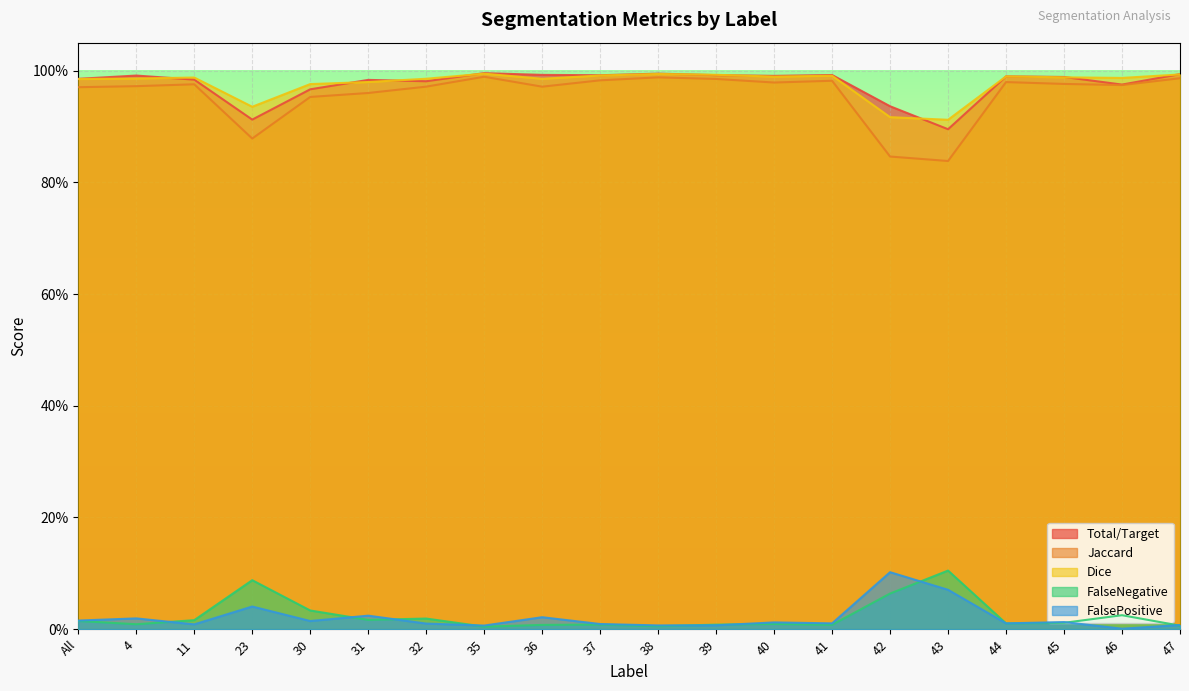

How many lines are shown in the chart?

5